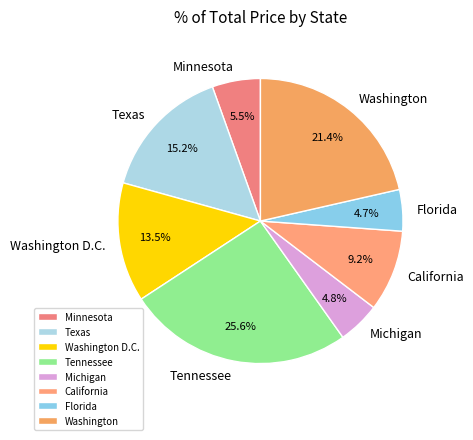

Is there any slice that represents more than half of the pie?

No